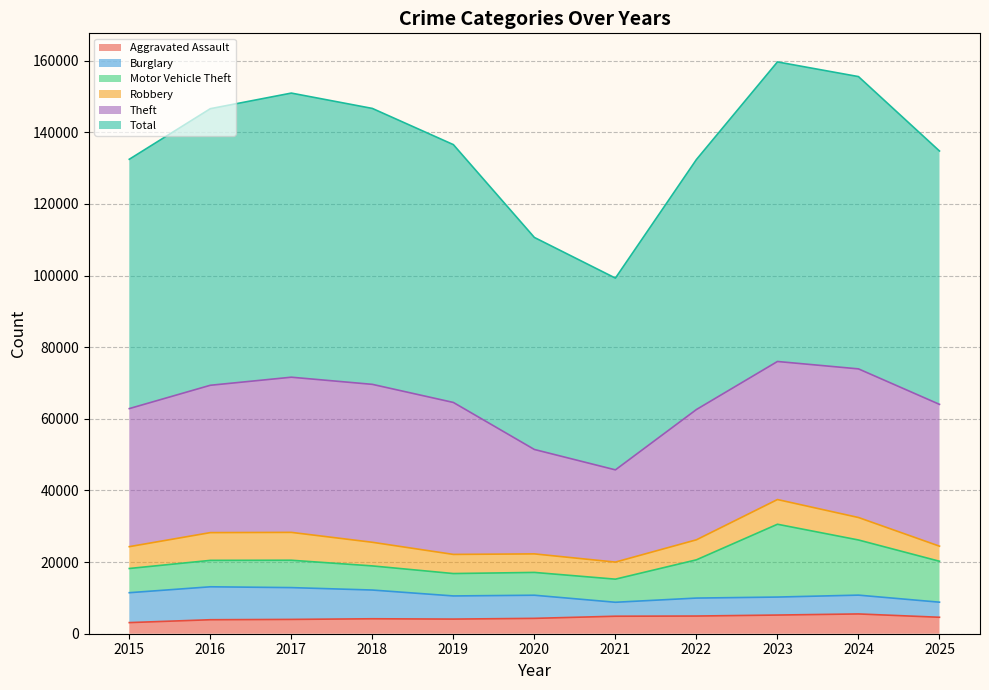

Where does the Total series first go above 136570?

2016